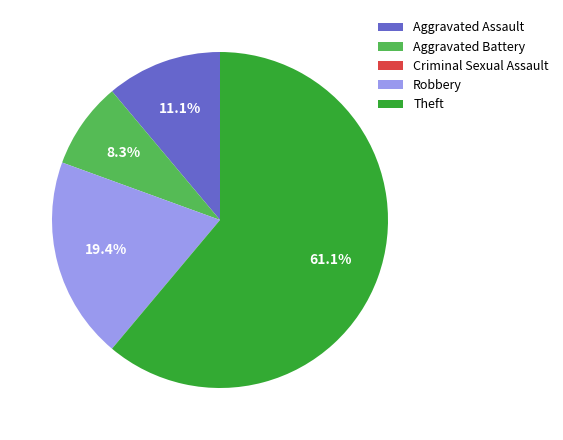

Approximately how many times larger is the value at Theft compared to Aggravated Assault?

5.5